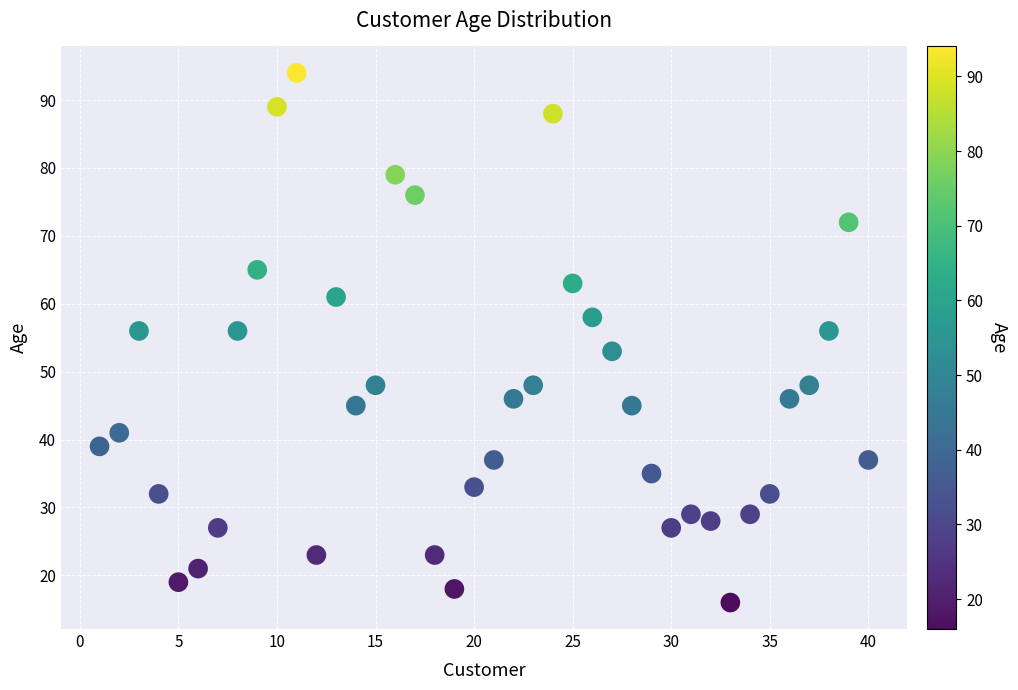

What is the range of X values (max minus min)?

39